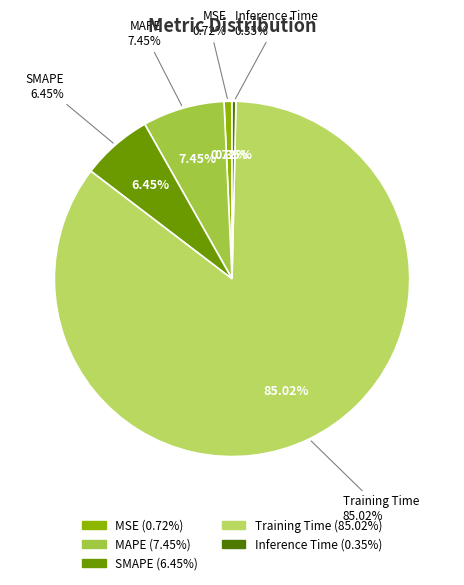

To the nearest percent, what is the average slice percentage?

20%